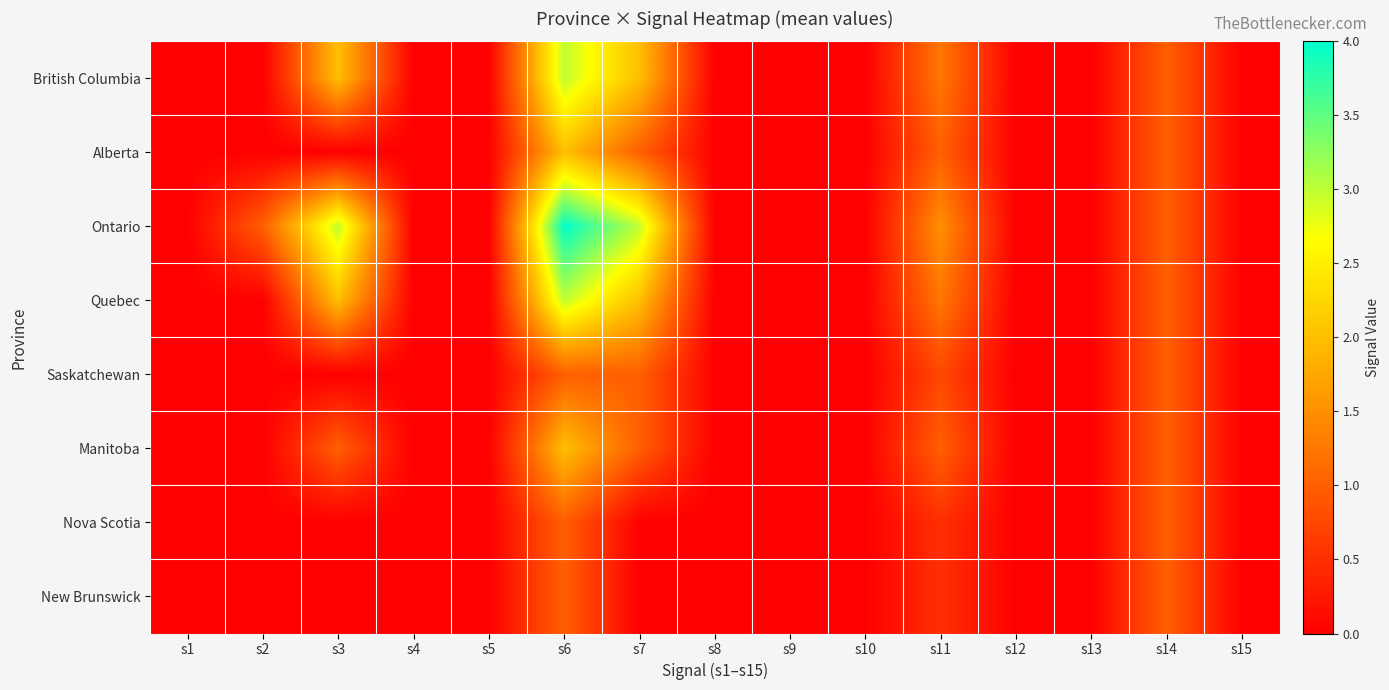

Which series has the largest total across all categories?

Ontario